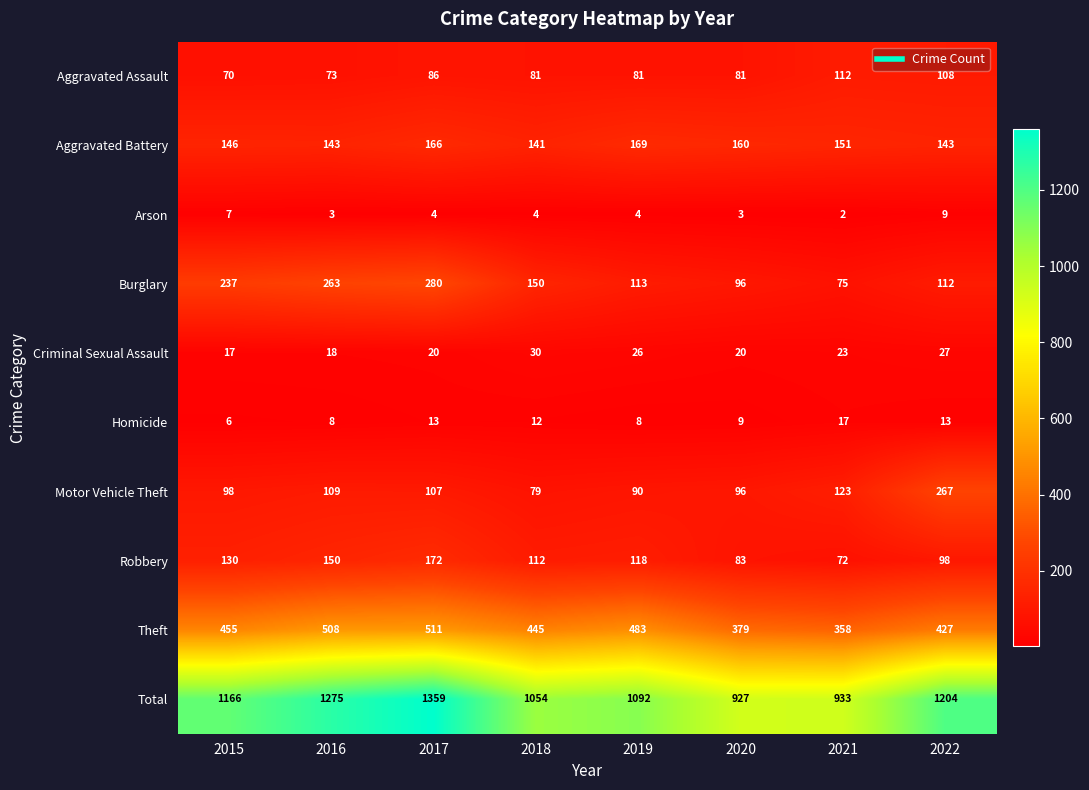

At which label does Aggravated Battery first exceed 151?

2017